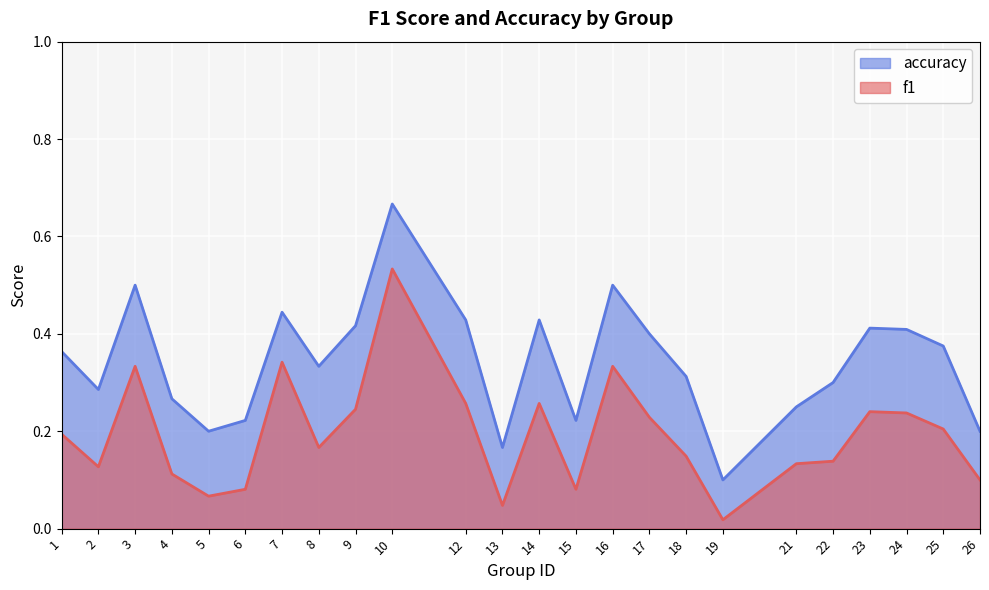

True or false: f1 and accuracy cross at least once.

False